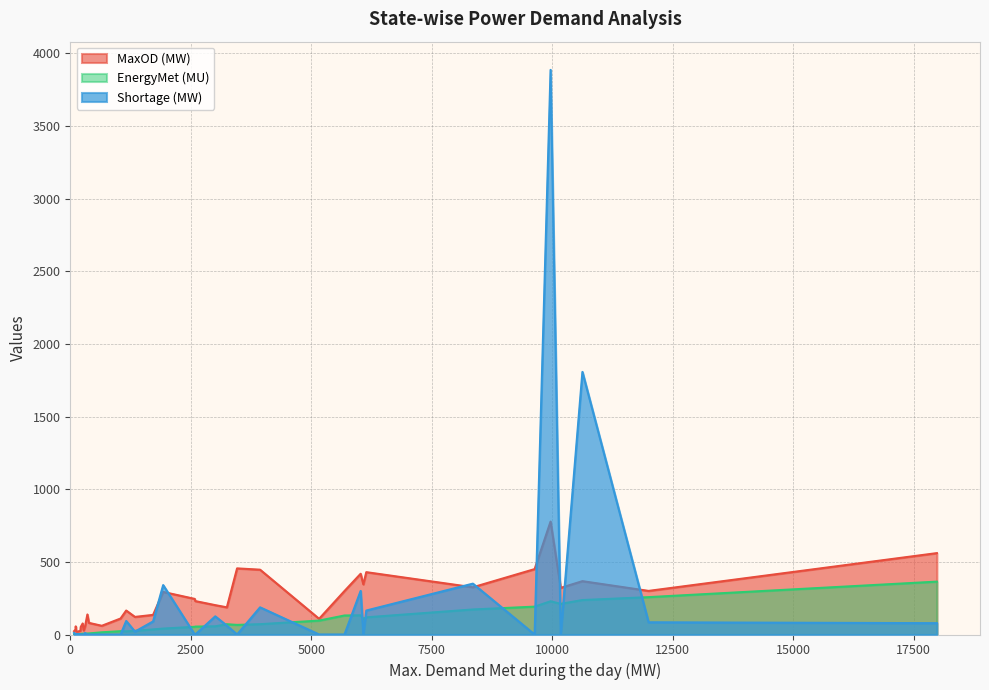

List the series in order of their peak value, lowest first.

EnergyMet (MU), MaxOD (MW), Shortage (MW)